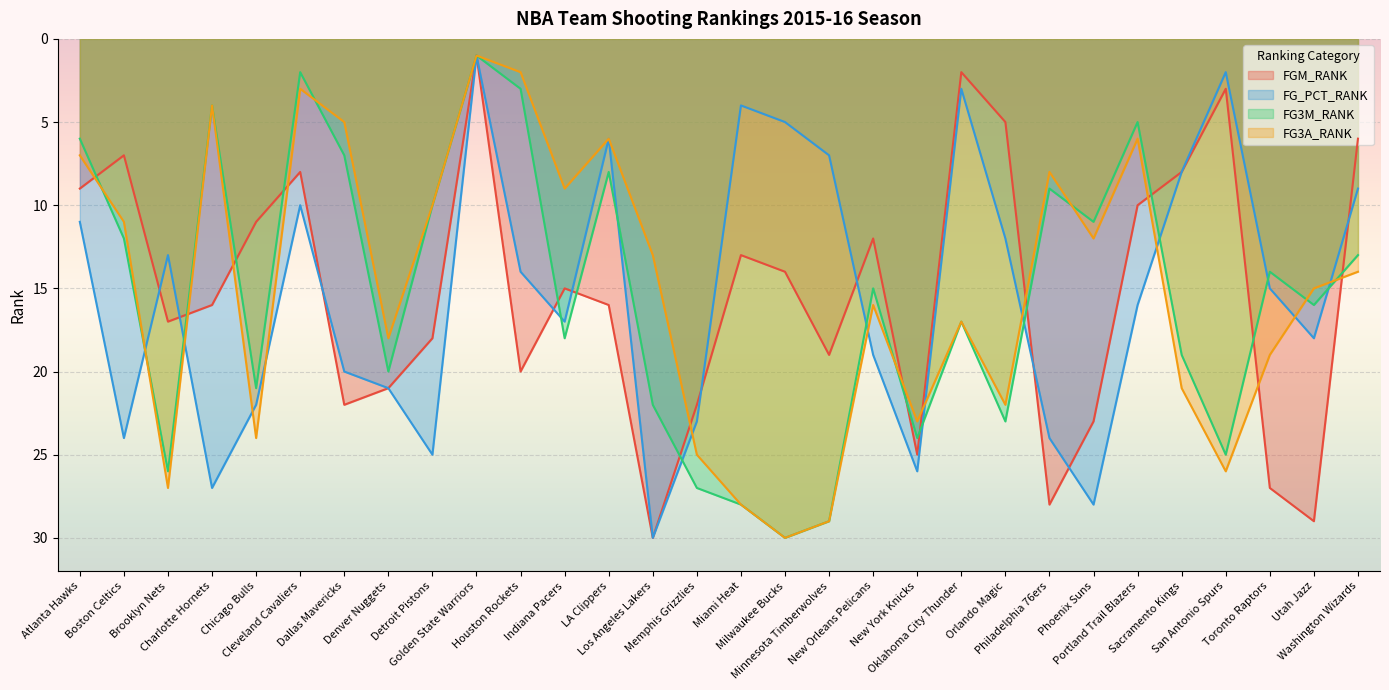

What is the total value across all series at Milwaukee Bucks?

79